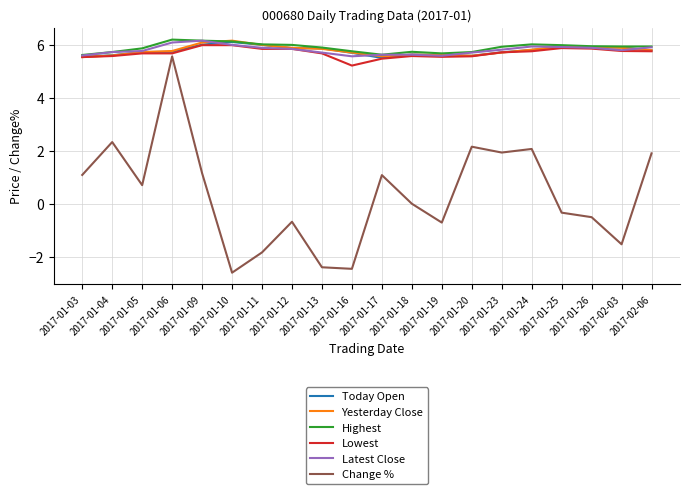

Between 2017-01-23 and 2017-01-25, which series saw the biggest shift?

Change %